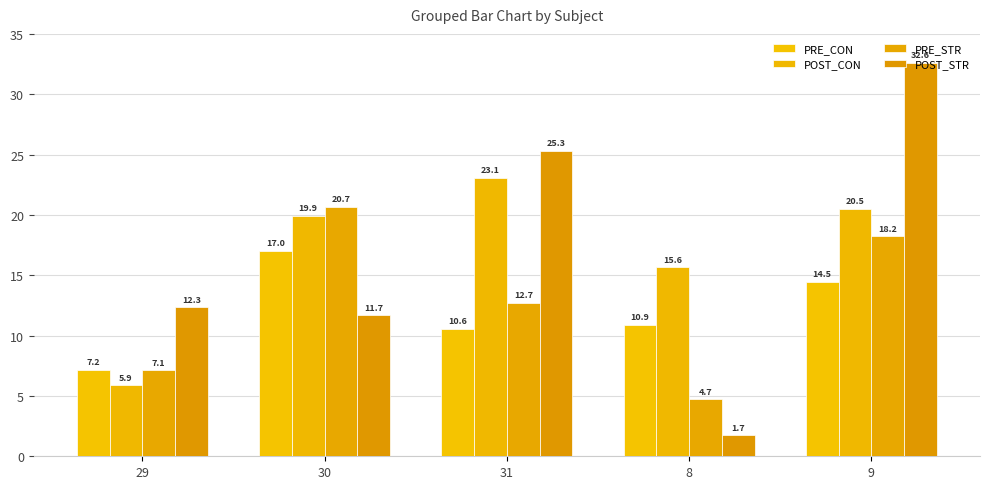

Is the value of POST_STR at 29 greater than the value of POST_CON at 31?

No